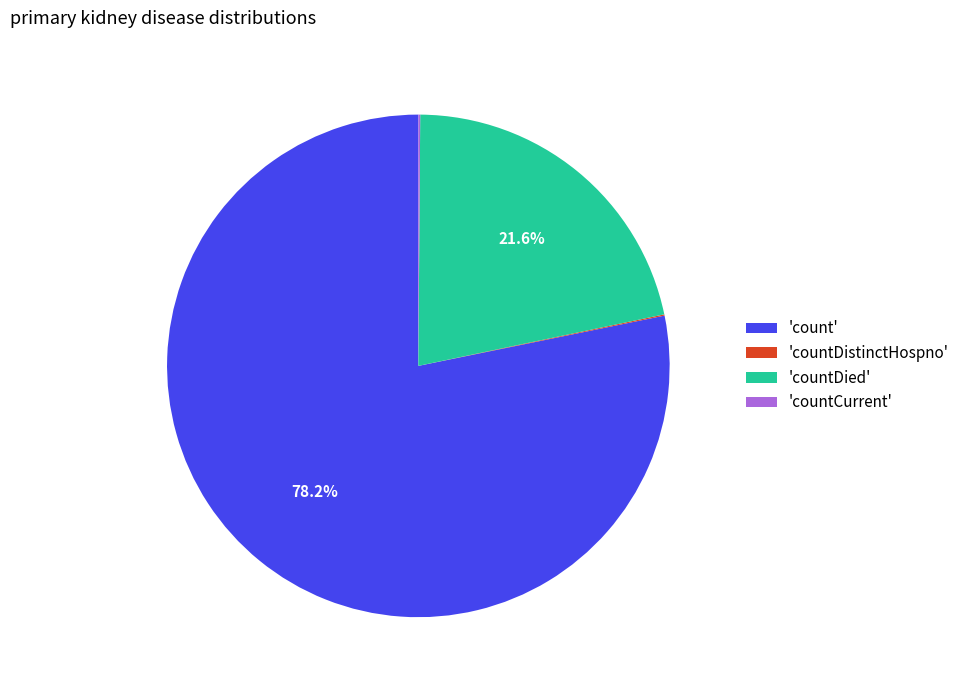

How much of the chart is everything except 'countDied'?

78.4%